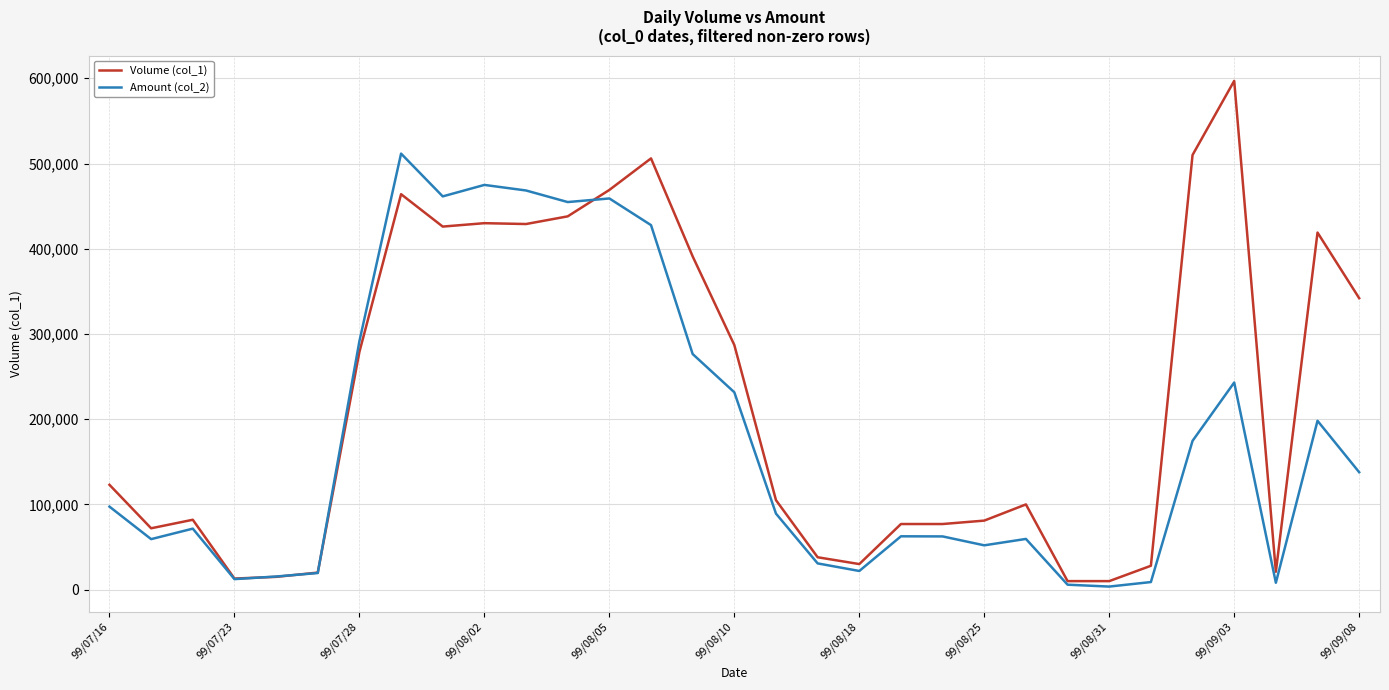

List the series in order of their peak value, highest first.

Volume (col_1), Amount (col_2)